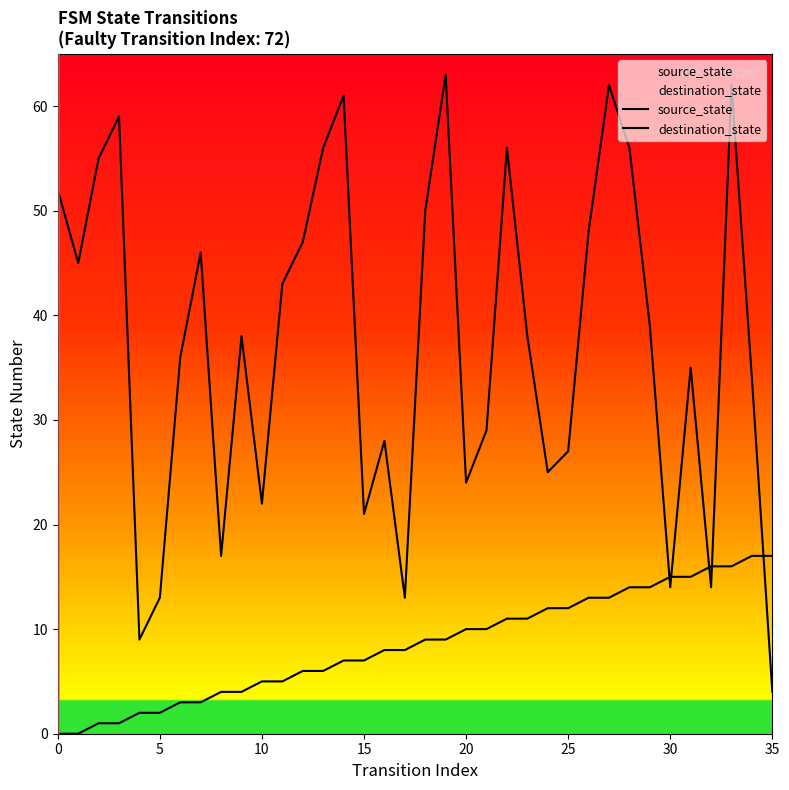

Is this an area chart (filled region under the line)?

No